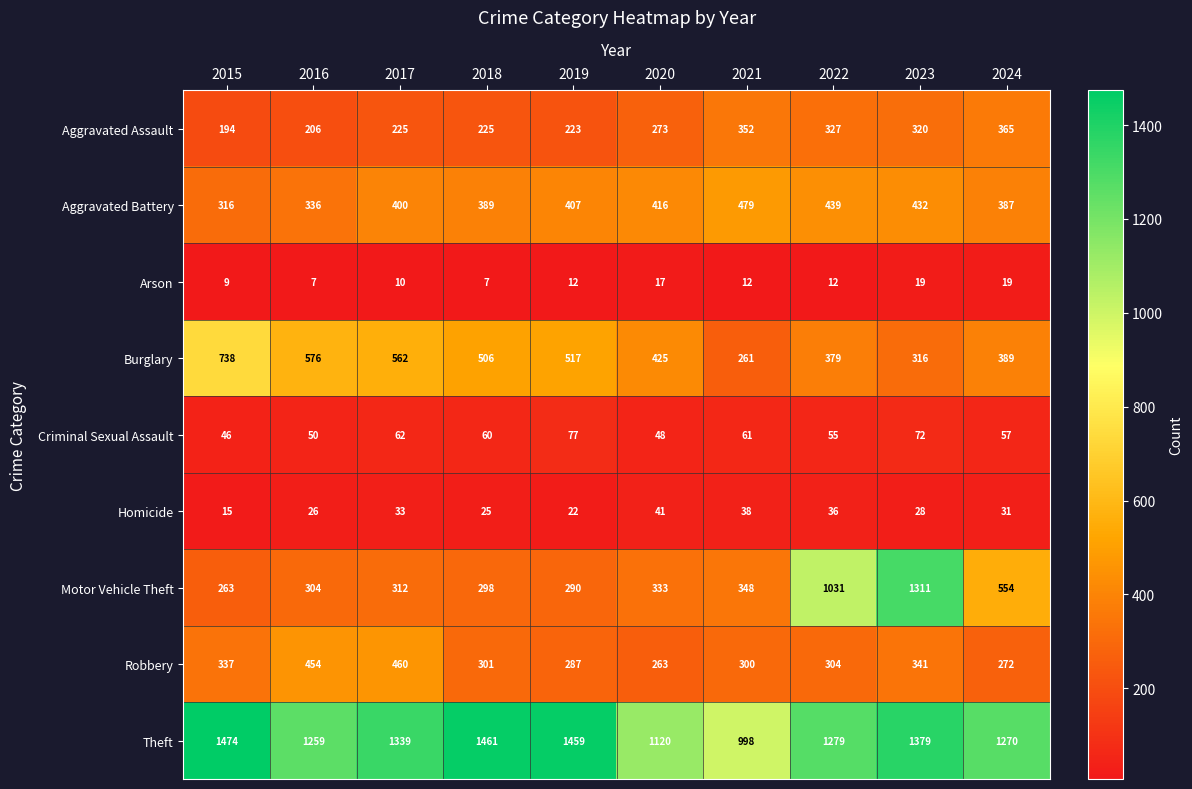

What is the spread (max minus min) of values at 2024?

1251